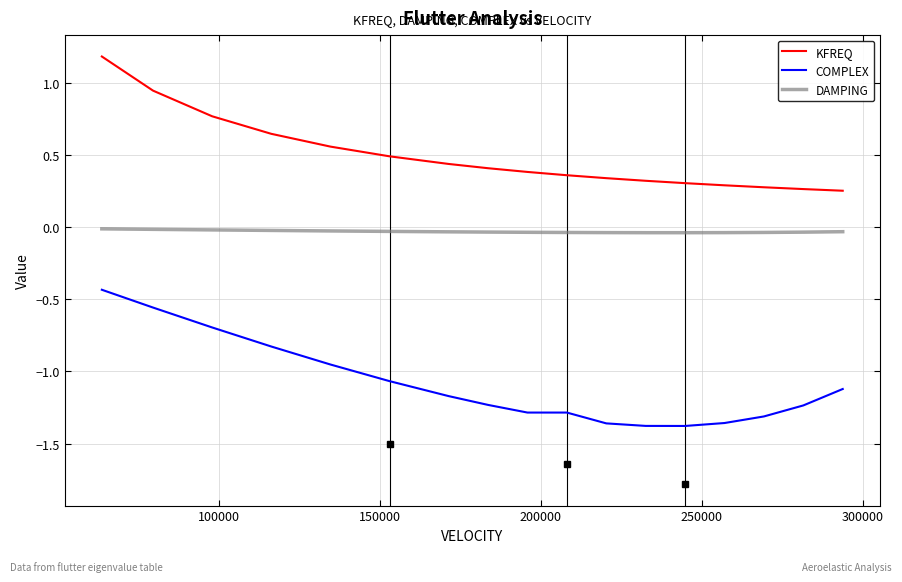

Which series has the largest total across all categories?

KFREQ